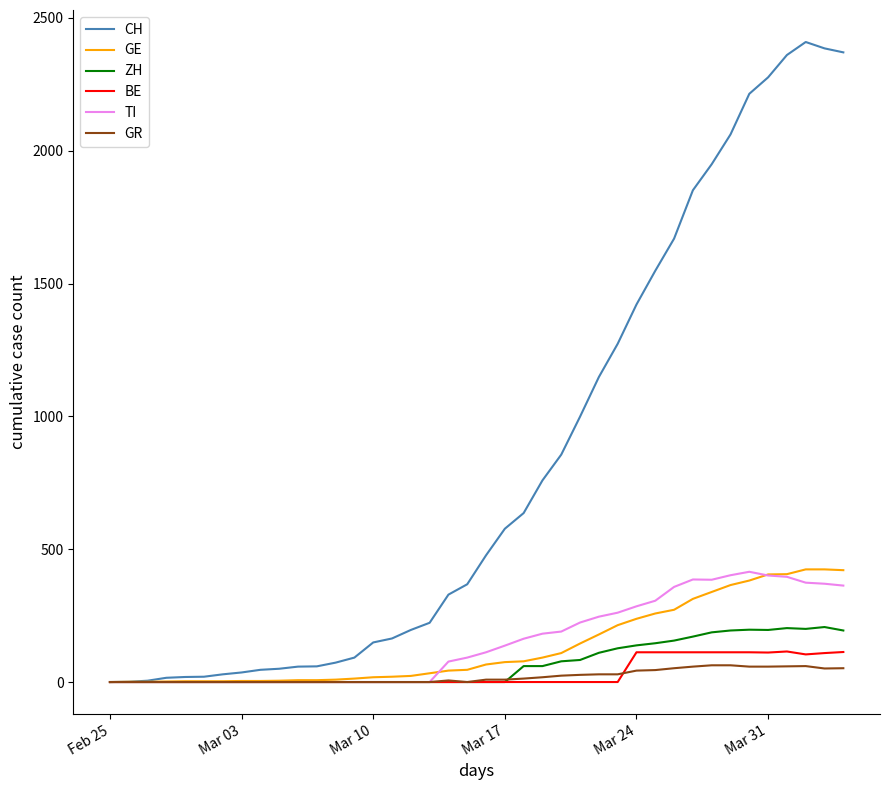

What is the maximum value for BE?

115